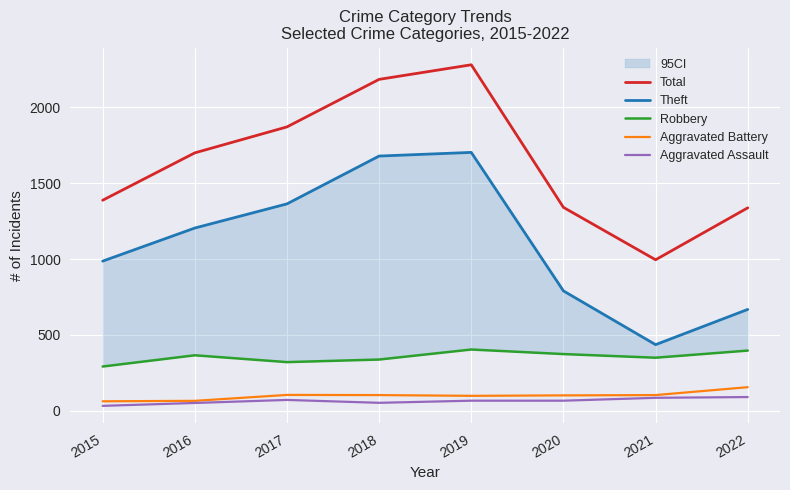

How many lines are shown in the chart?

5